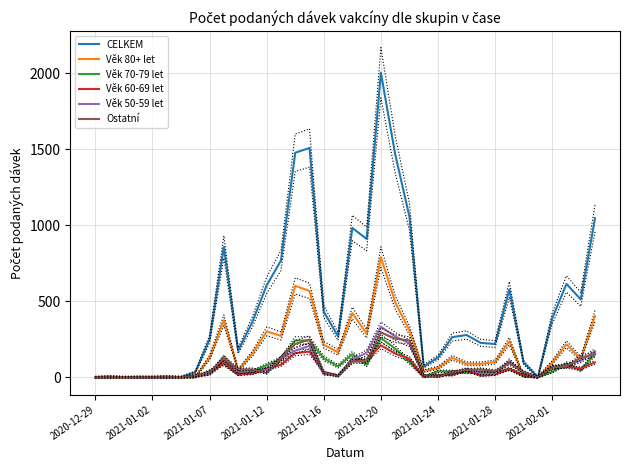

What is the highest value of the Ostatní series?

295